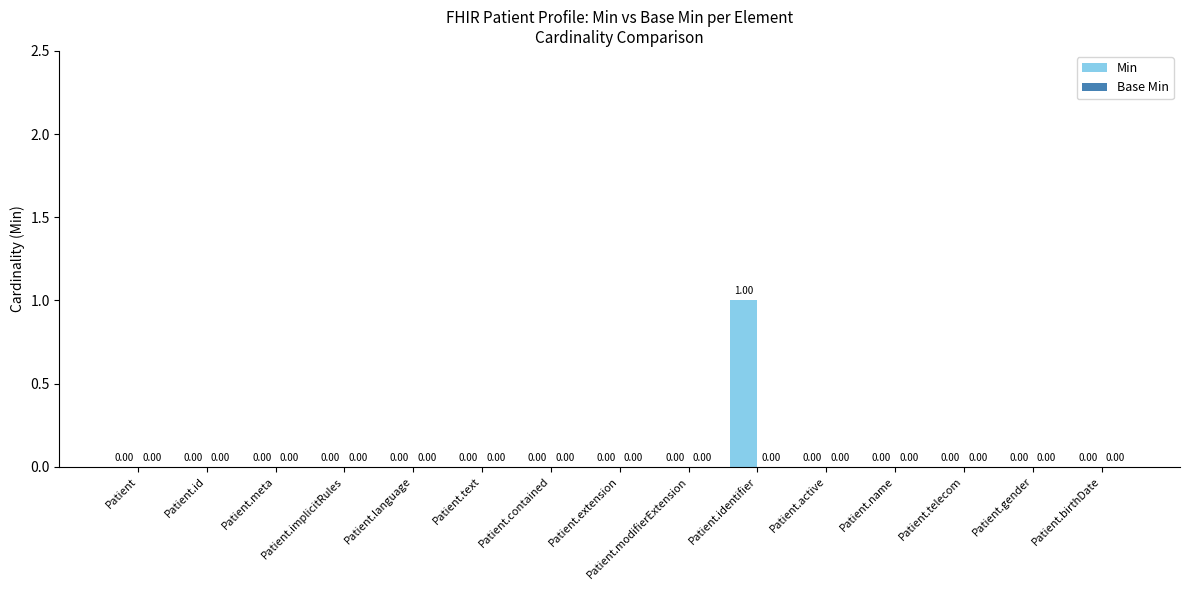

Which label corresponds to the largest value in the chart?

Patient.identifier